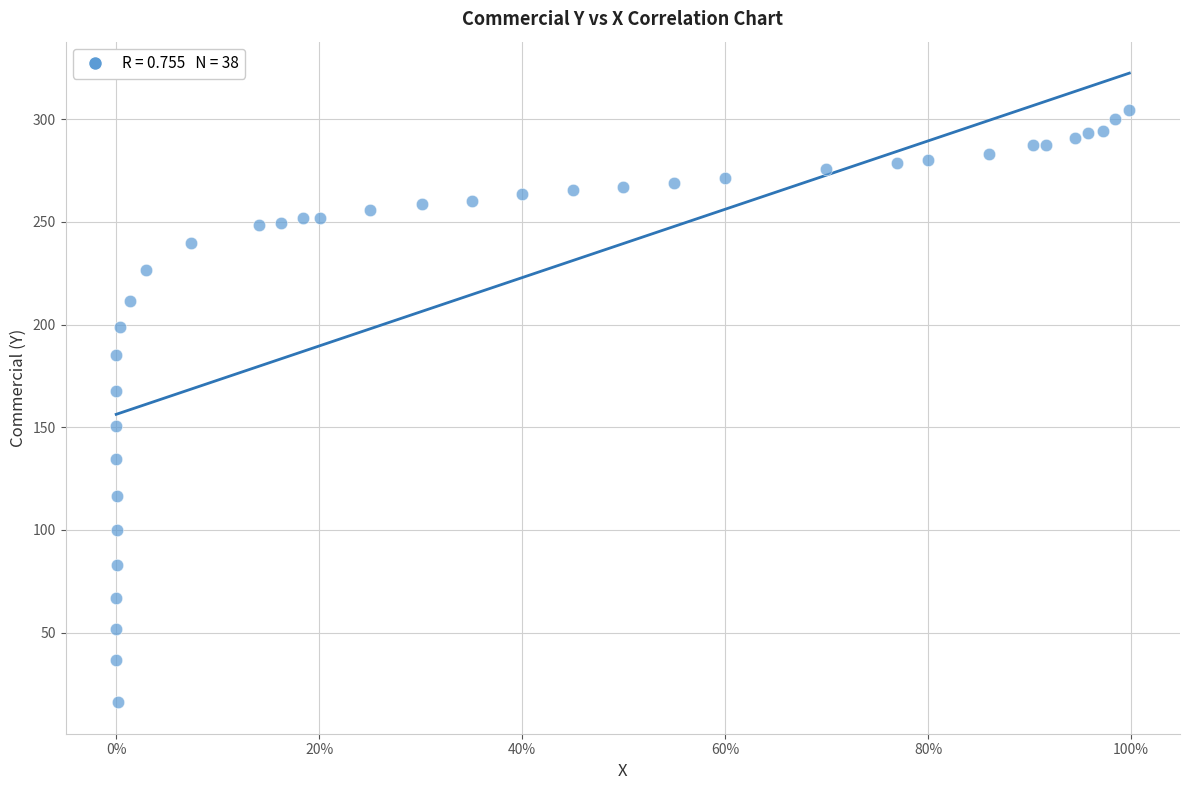

What is the range of X values (max minus min)?

1.0